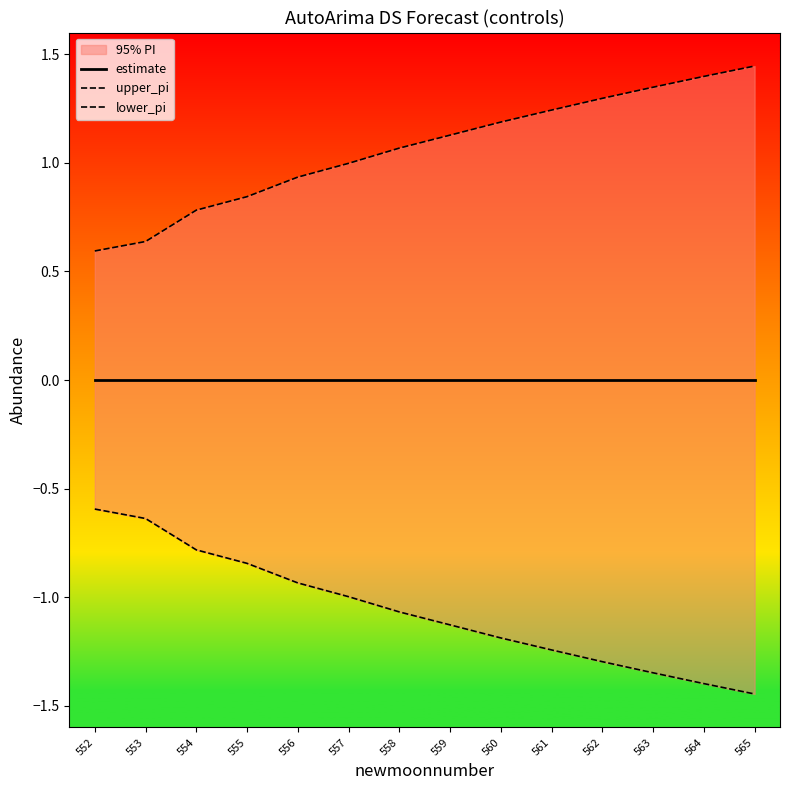

True or false: lower_pi and estimate intersect in this chart.

False